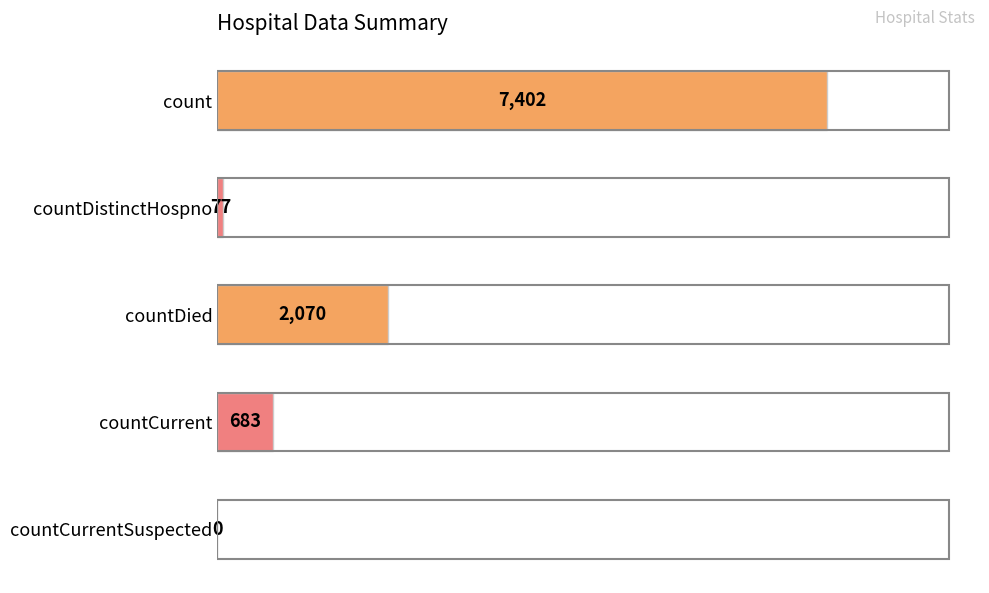

What is the greatest value displayed?

7402